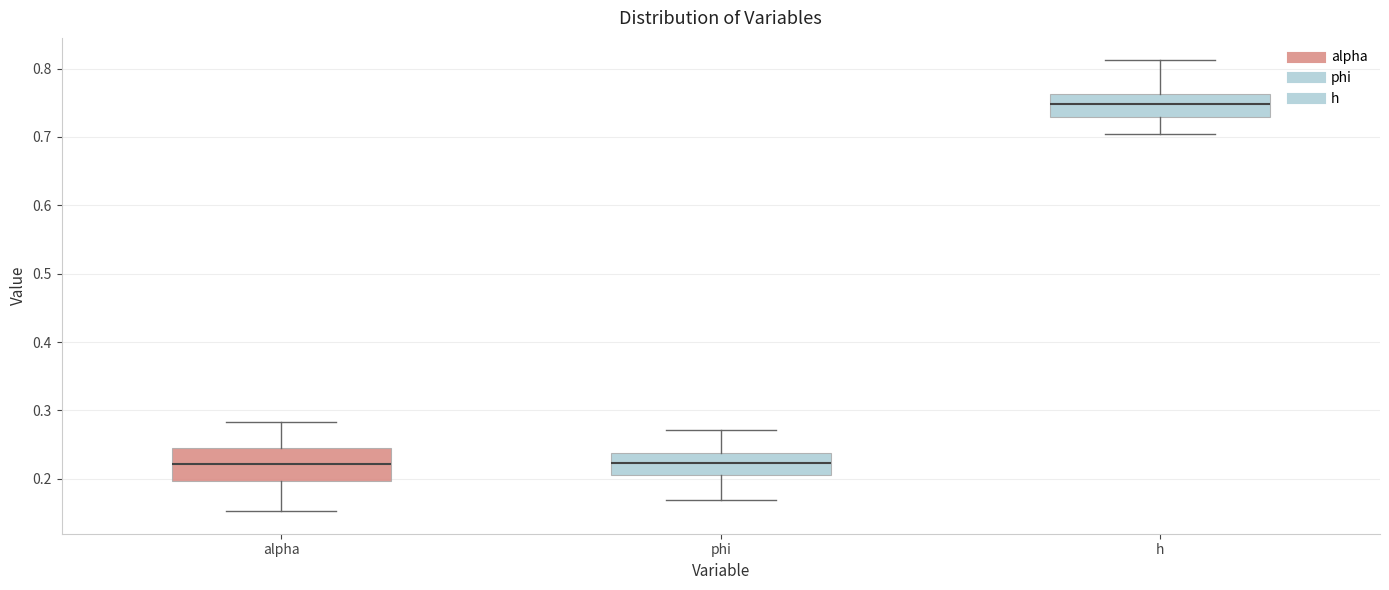

Reading left to right, read every box against the y-axis: the position of its median line, the range the box covers, and the ends of its whiskers. The values are not printed on the chart, so give them approximately, as read against the axis.

alpha: median 0.22, box 0.20 to 0.24, whiskers 0.15 to 0.28
phi: median 0.22, box 0.21 to 0.24, whiskers 0.17 to 0.27
h: median 0.75, box 0.73 to 0.76, whiskers 0.70 to 0.81